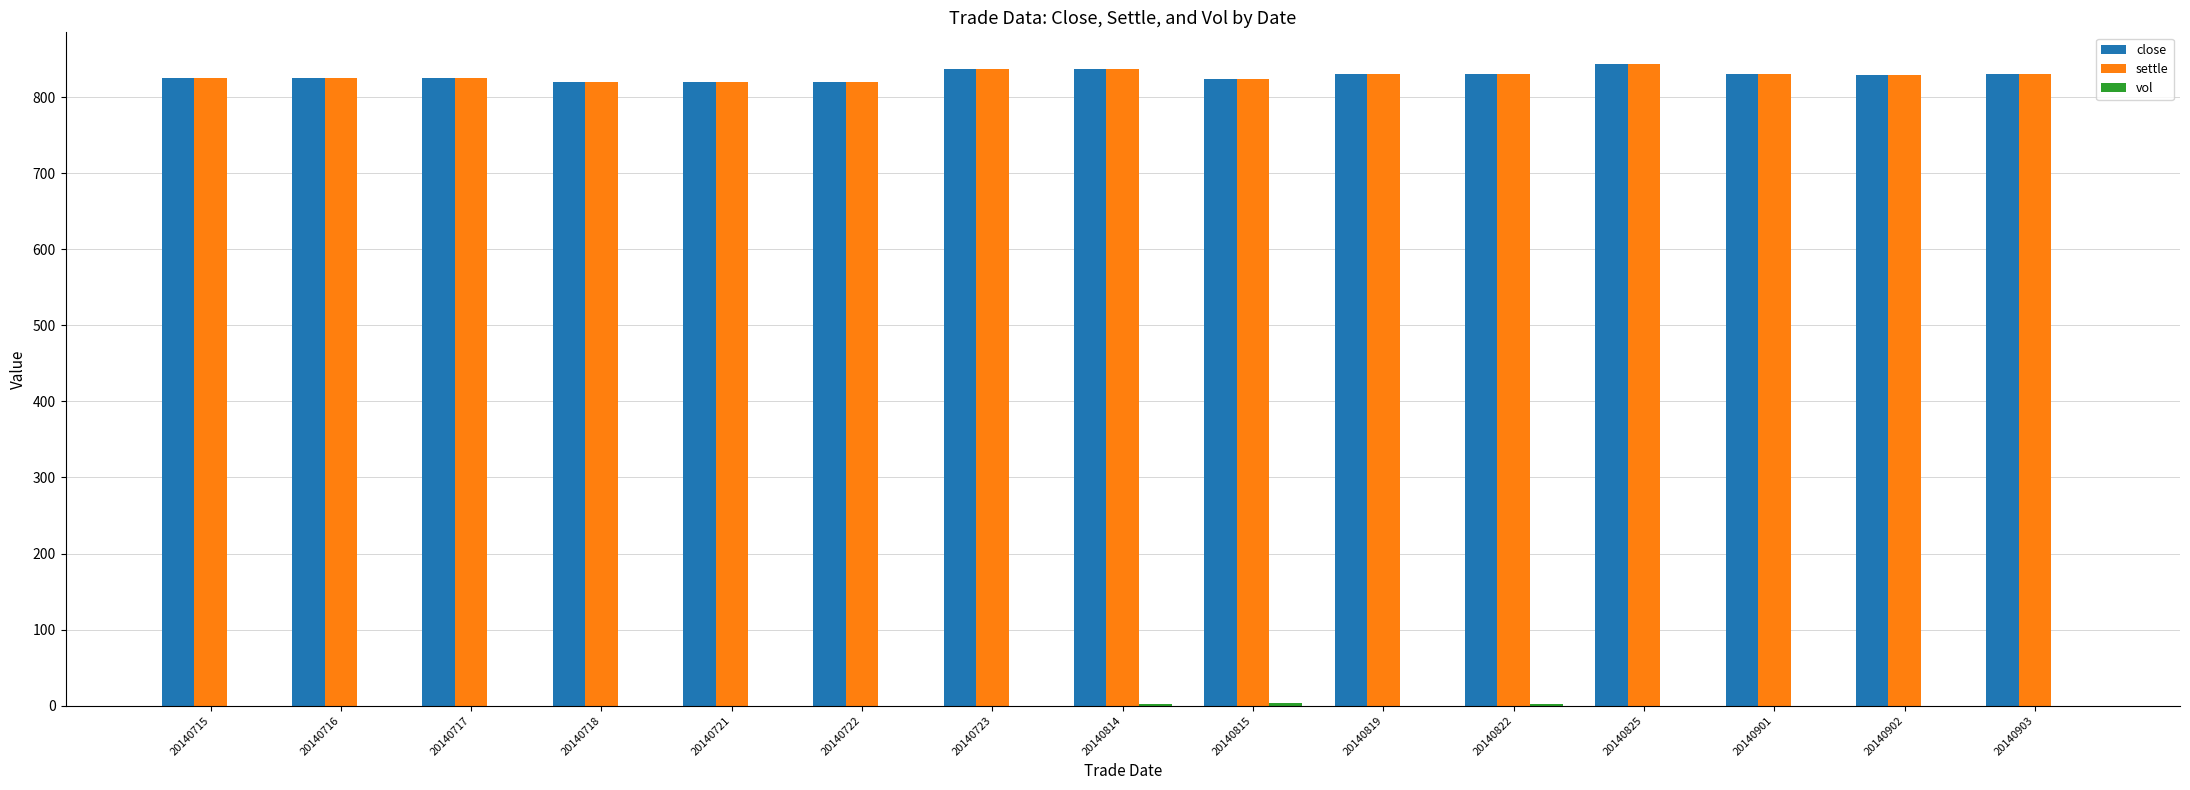

What is the greatest value displayed?

843